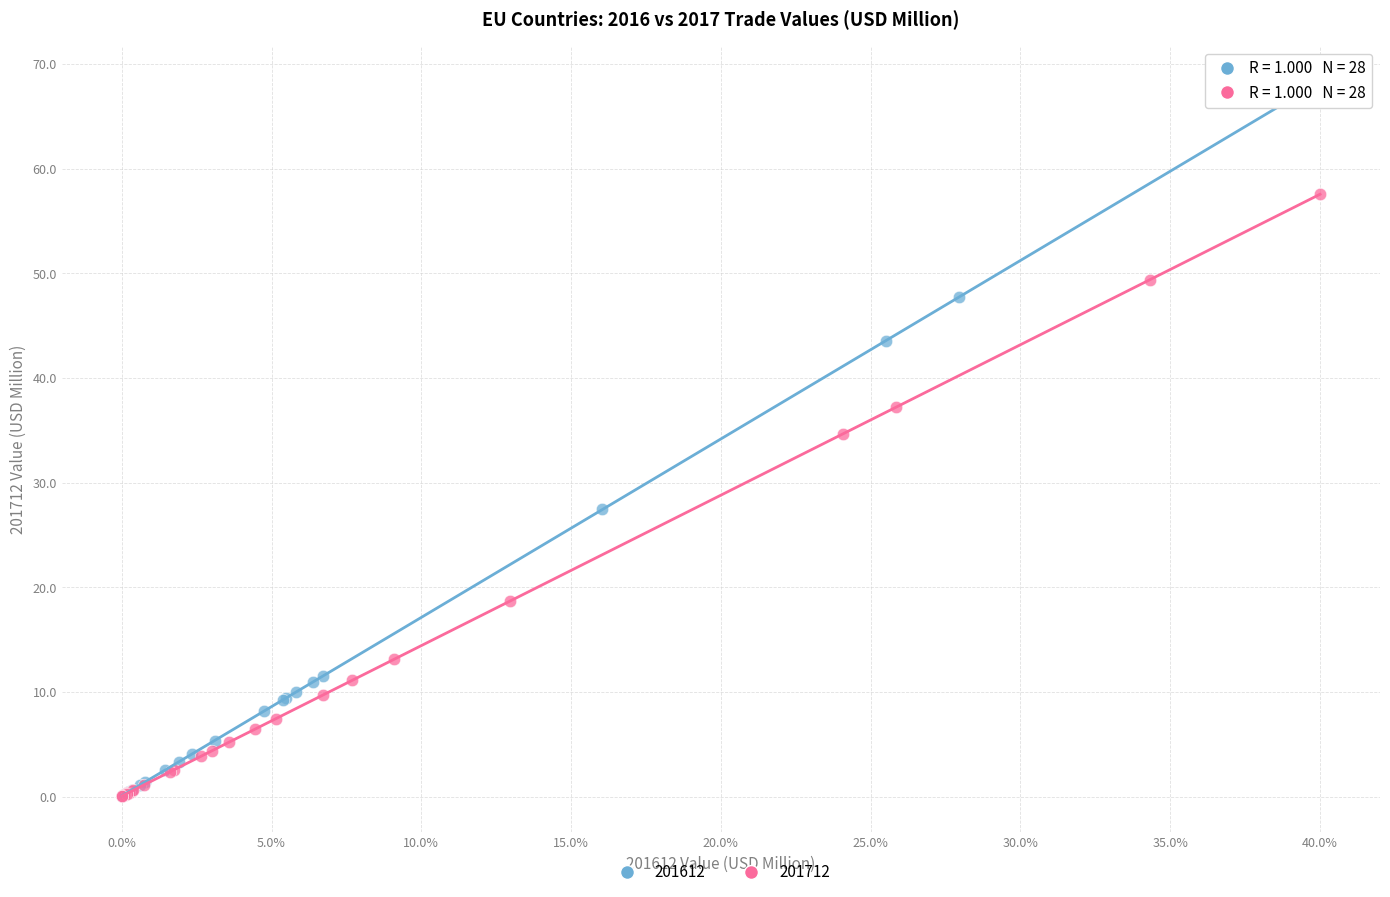

What are all the series names shown in the legend?

201612, 201712